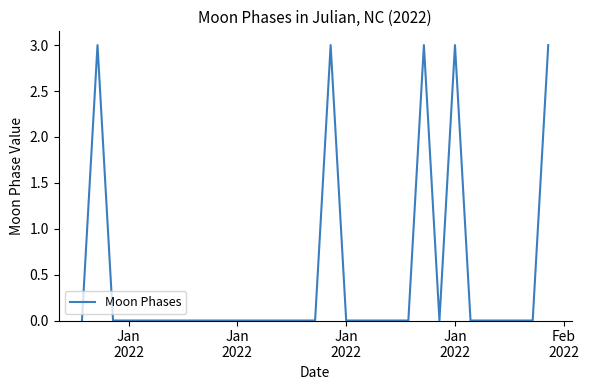

What is the greatest value displayed?

3